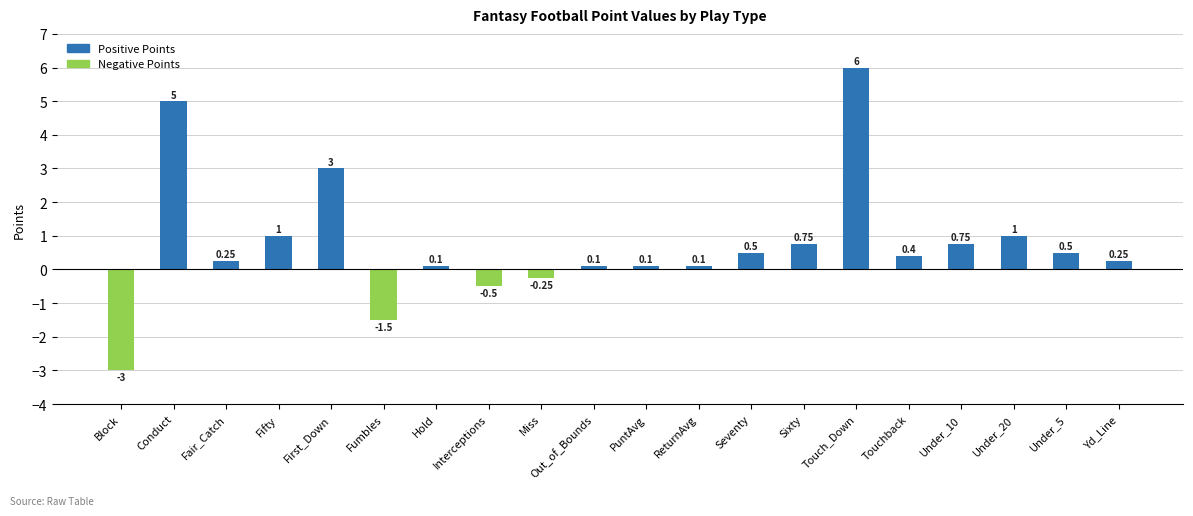

Which has a higher value, Sixty or Miss?

Sixty